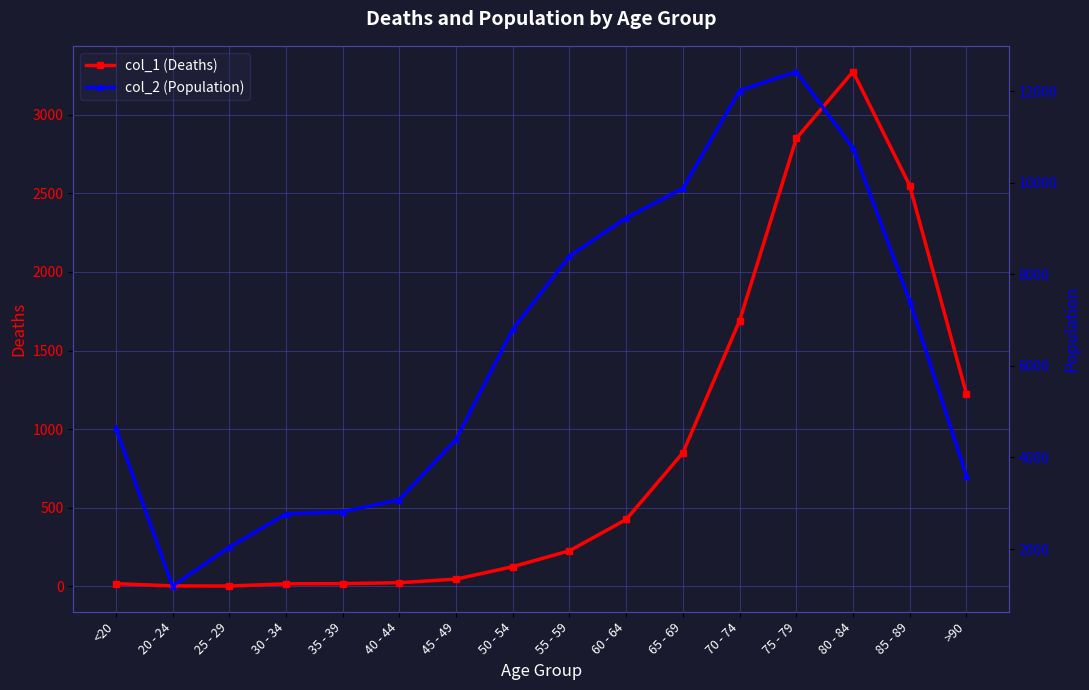

The col_2 (Population) series shows 1032 at 25 - 29. True or false?

False